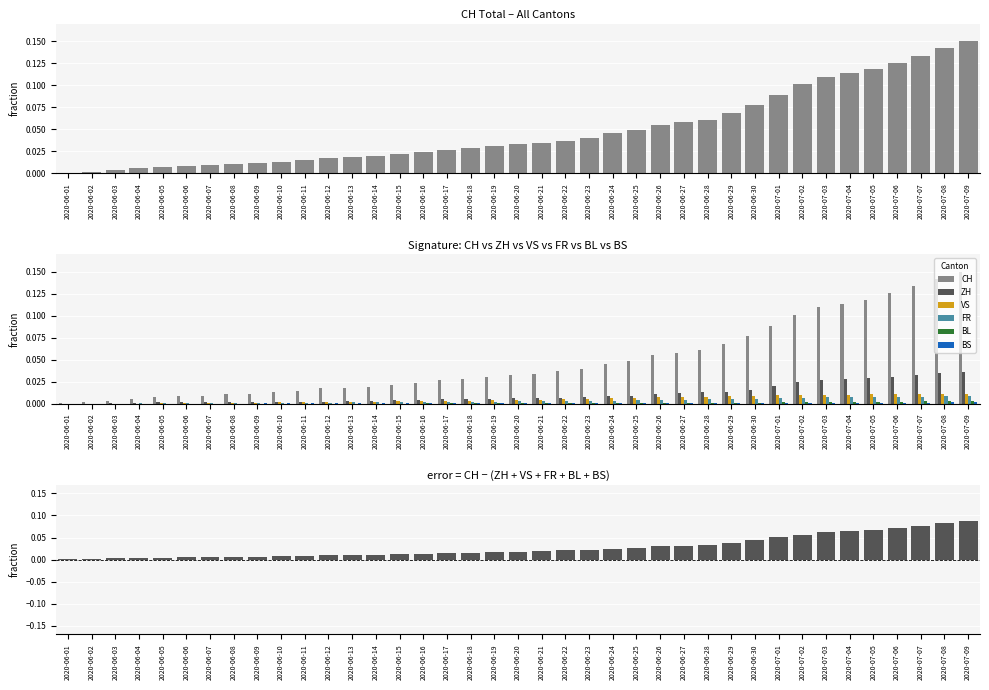

Where is ZH nearest to the value 0?

2020-06-01